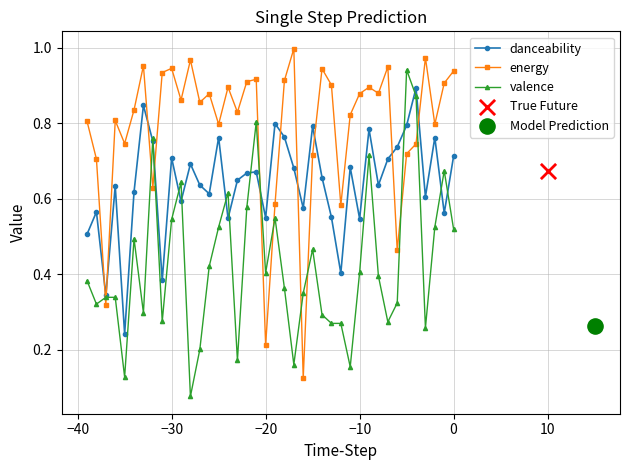

Which series contains the lowest Y value?

valence